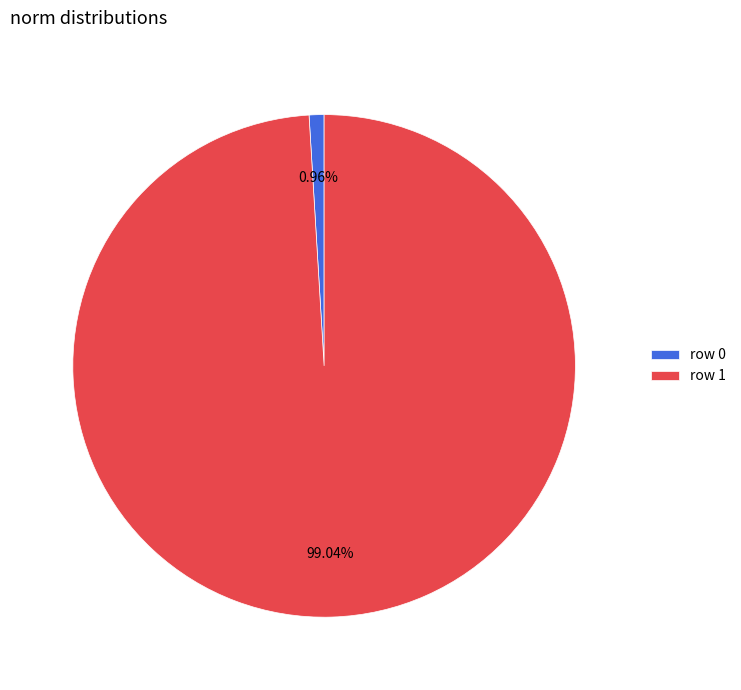

Which category has the biggest portion of the pie?

row 1